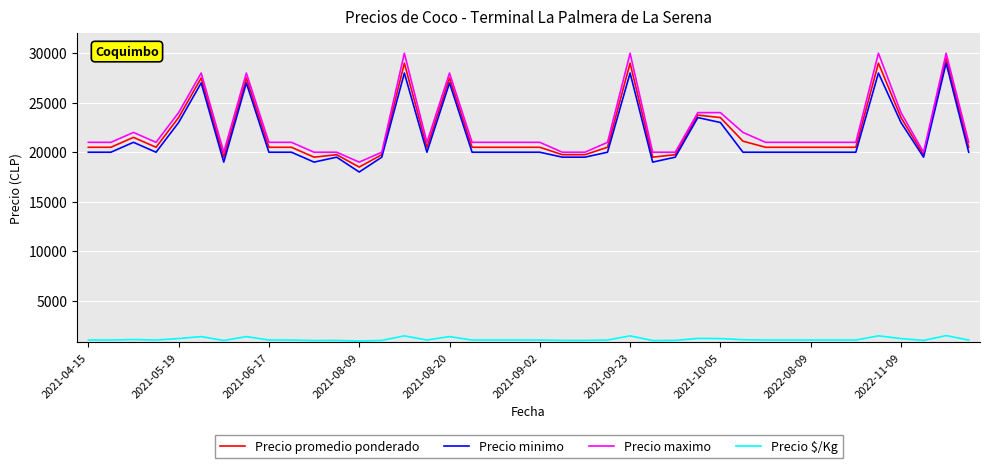

What is the smallest value displayed?

925